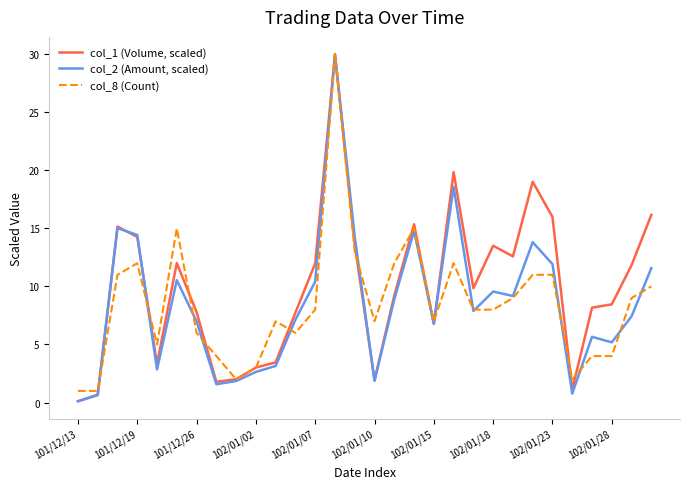

What is the maximum value for col_2 (Amount, scaled)?

30.0